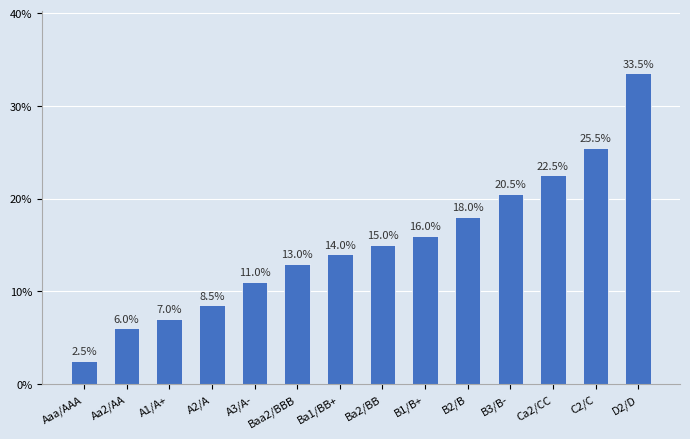

Rank the categories by value from lowest to highest.

Aaa/AAA, Aa2/AA, A1/A+, A2/A, A3/A-, Baa2/BBB, Ba1/BB+, Ba2/BB, B1/B+, B2/B, B3/B-, Ca2/CC, C2/C, D2/D